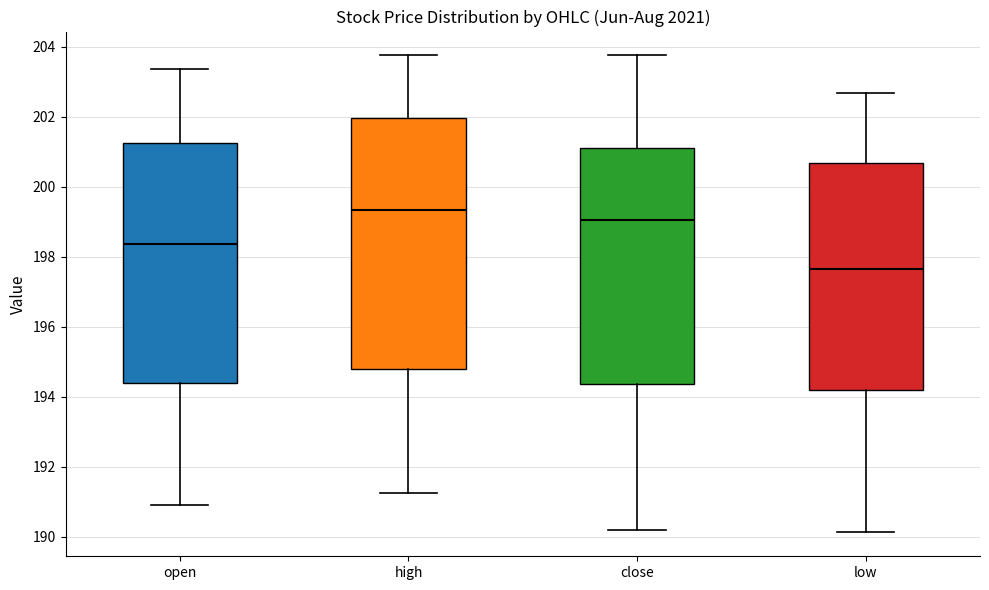

Reading left to right, read every box against the y-axis: the position of its median line, the range the box covers, and the ends of its whiskers. The values are not printed on the chart, so give them approximately, as read against the axis.

open: median 198.4, box 194.4 to 201.2, whiskers 191.0 to 203.4
high: median 199.4, box 194.8 to 202.0, whiskers 191.2 to 203.8
close: median 199.0, box 194.4 to 201.2, whiskers 190.2 to 203.8
low: median 197.6, box 194.2 to 200.6, whiskers 190.2 to 202.6